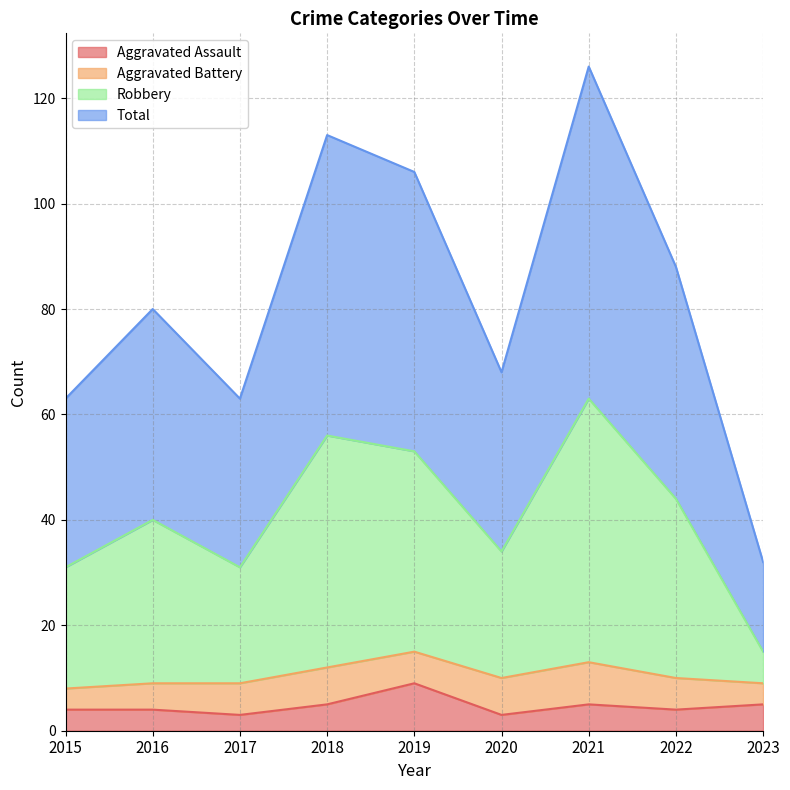

What is the difference between the second highest and minimum values in the Aggravated Assault series?

2